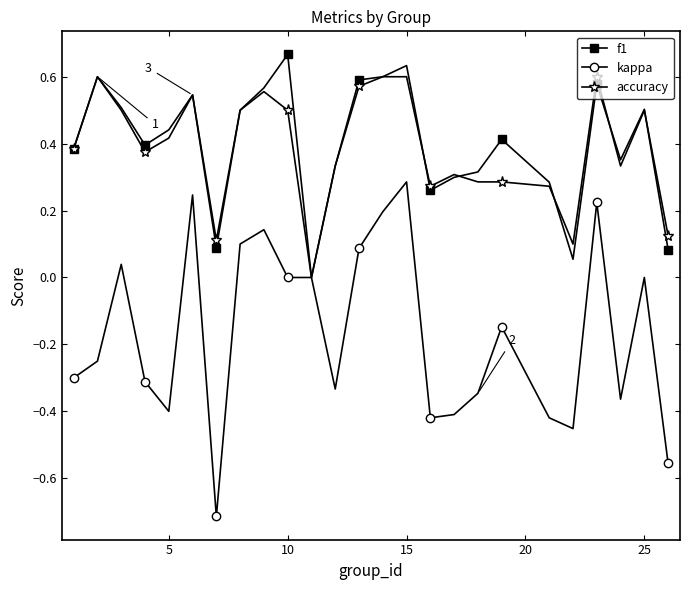

Rank the series by their maximum value, from lowest to highest.

kappa, accuracy, f1